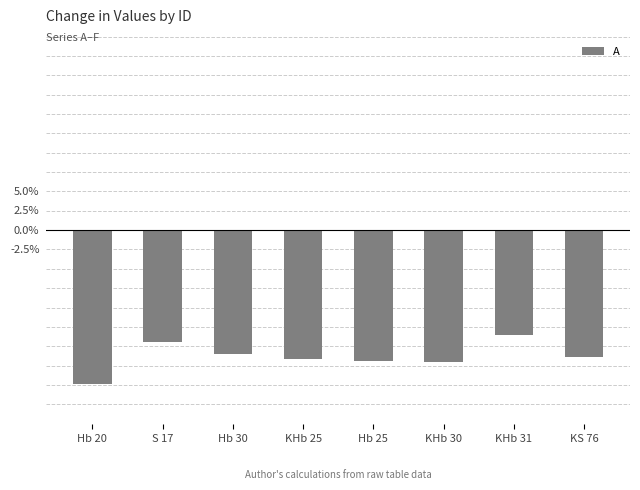

What is the label of the 3rd bar from the right?

KHb 30